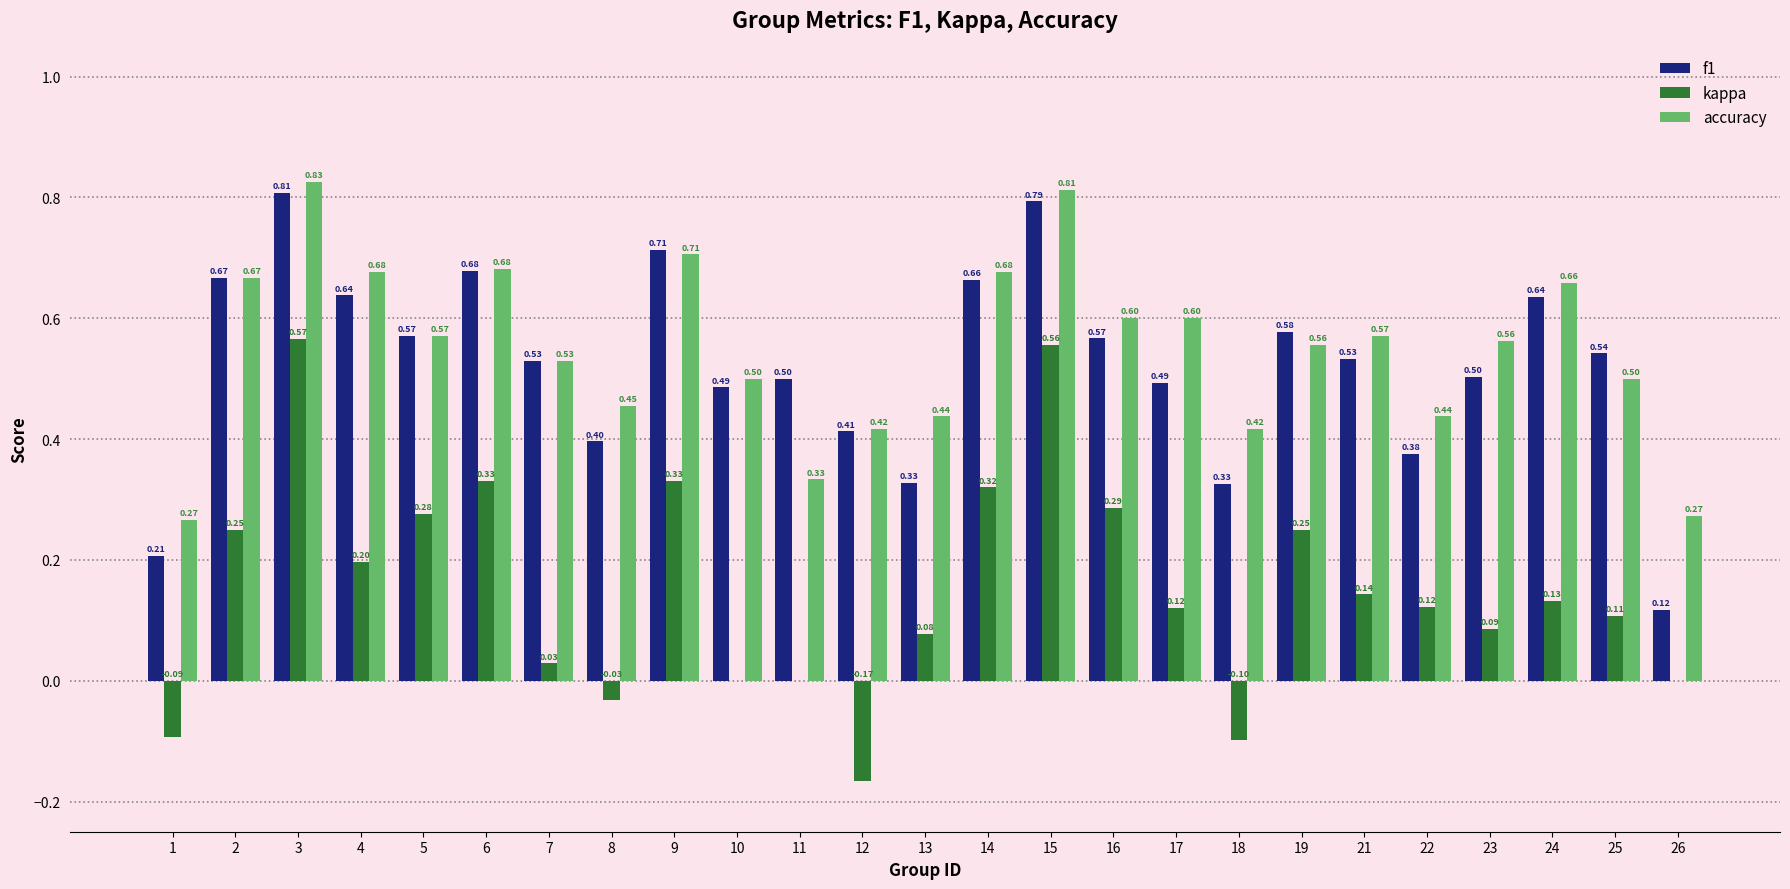

At which category is the sum across all series the highest?

3